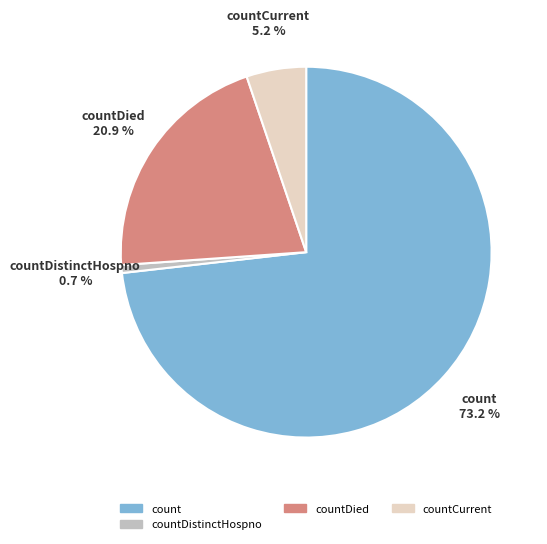

Is there a majority slice in this chart?

Yes